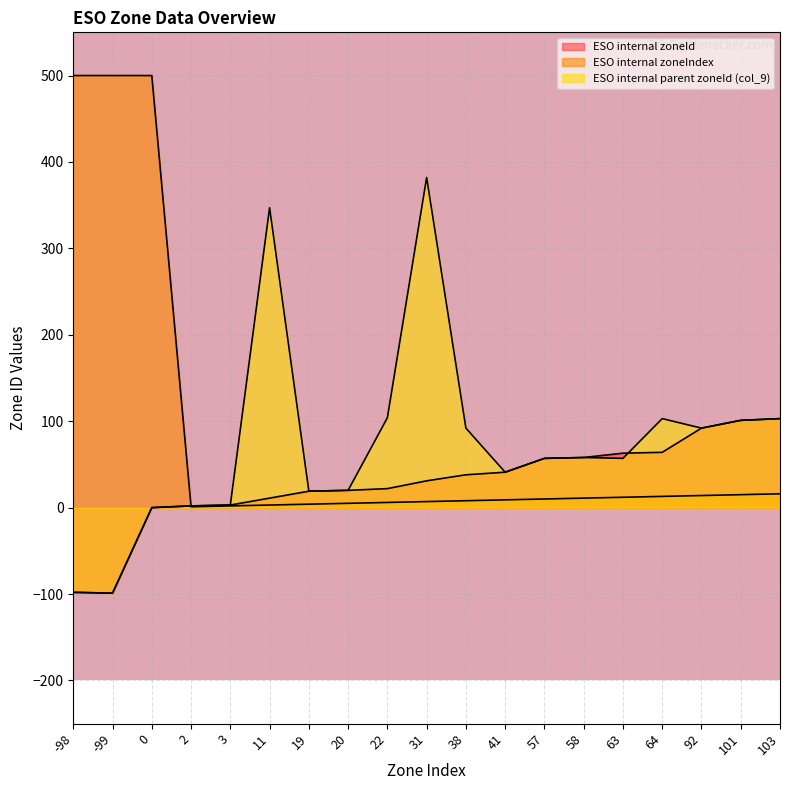

The ESO internal parent zoneId (col_9) series shows -29 at -99. True or false?

False